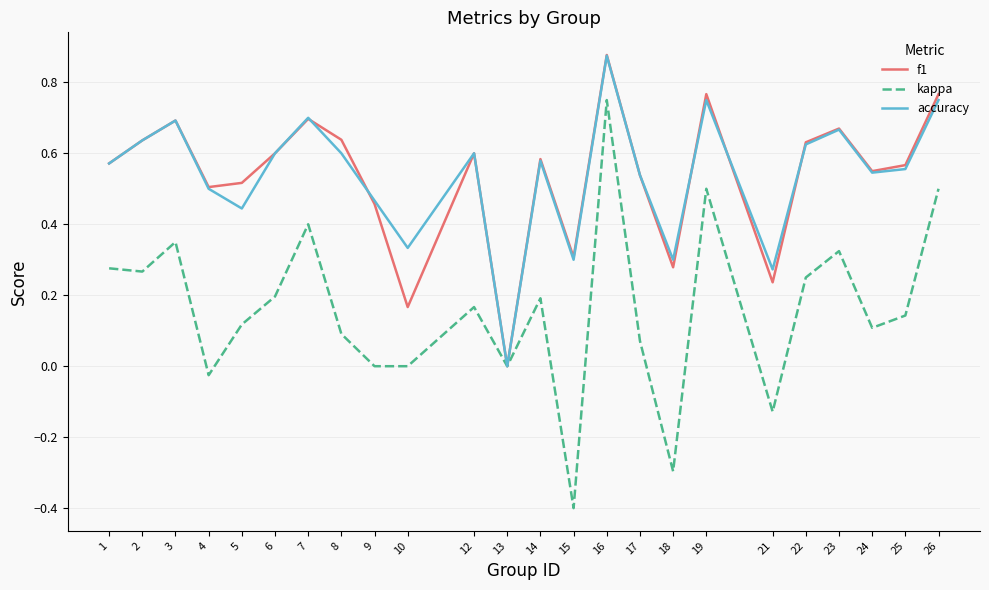

True or false: accuracy has more than 0 points higher than both neighbors.

True